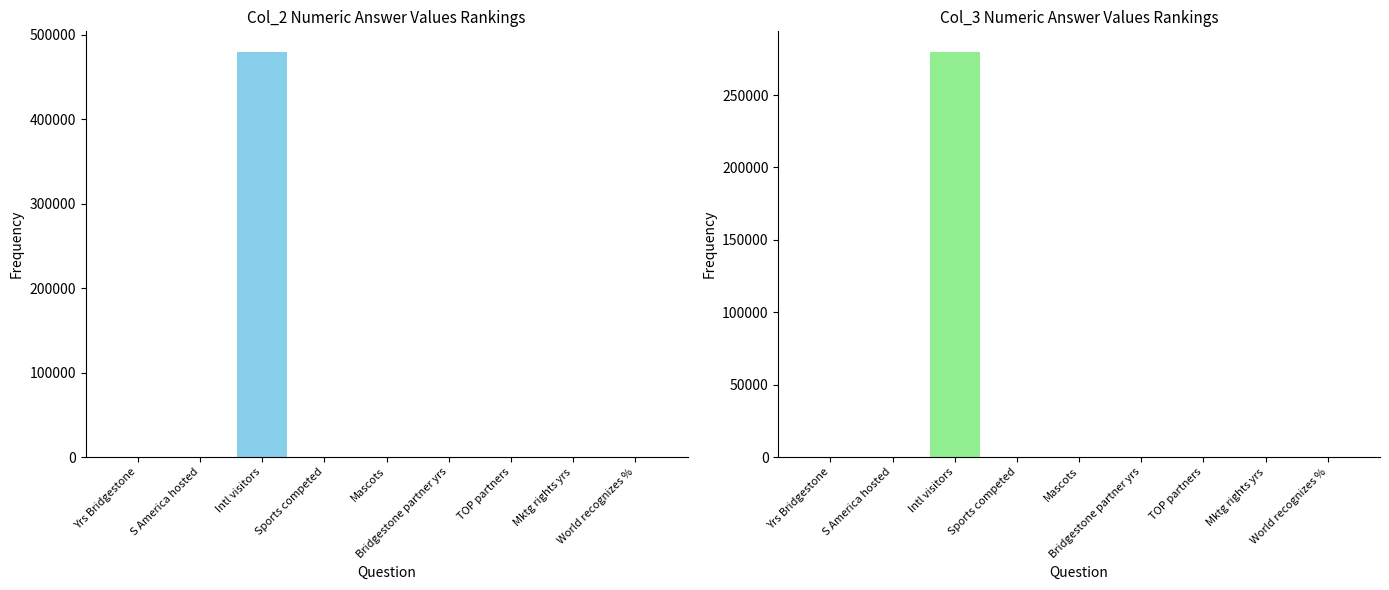

What is the label of the 5th bar from the left?

Mascots